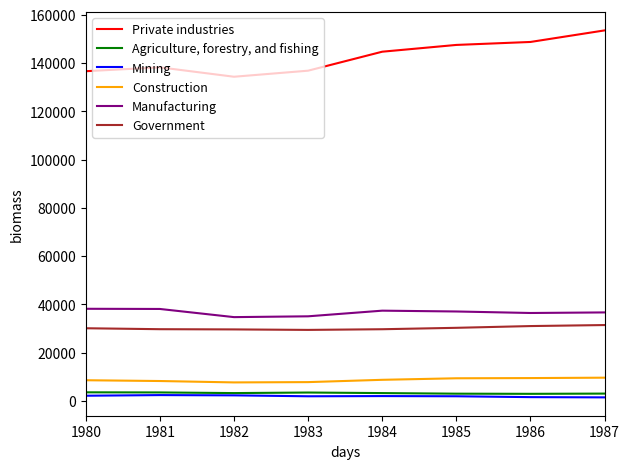

What is the difference between the maximum and minimum values in the Private industries series?

19201